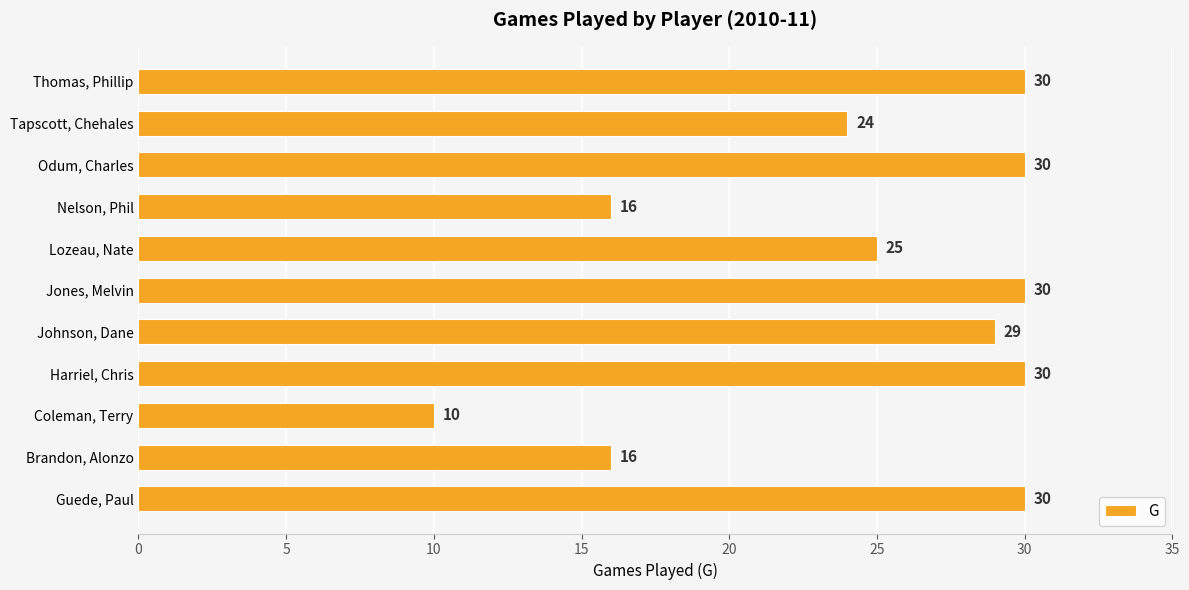

The chart shows a value of 30 at Jones, Melvin. True or false?

True